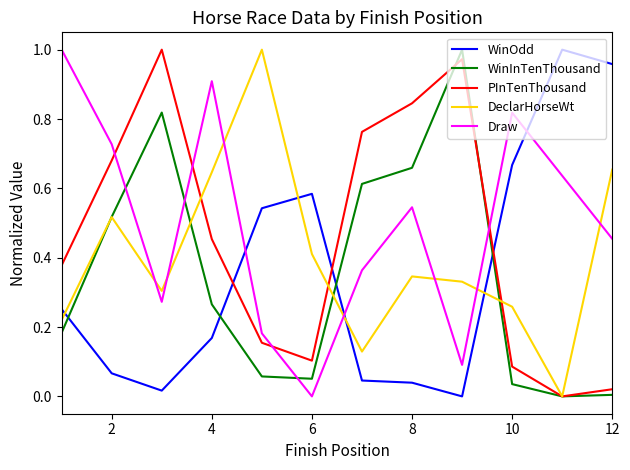

After their last crossing, which series has the higher values: Draw or WinOdd?

WinOdd